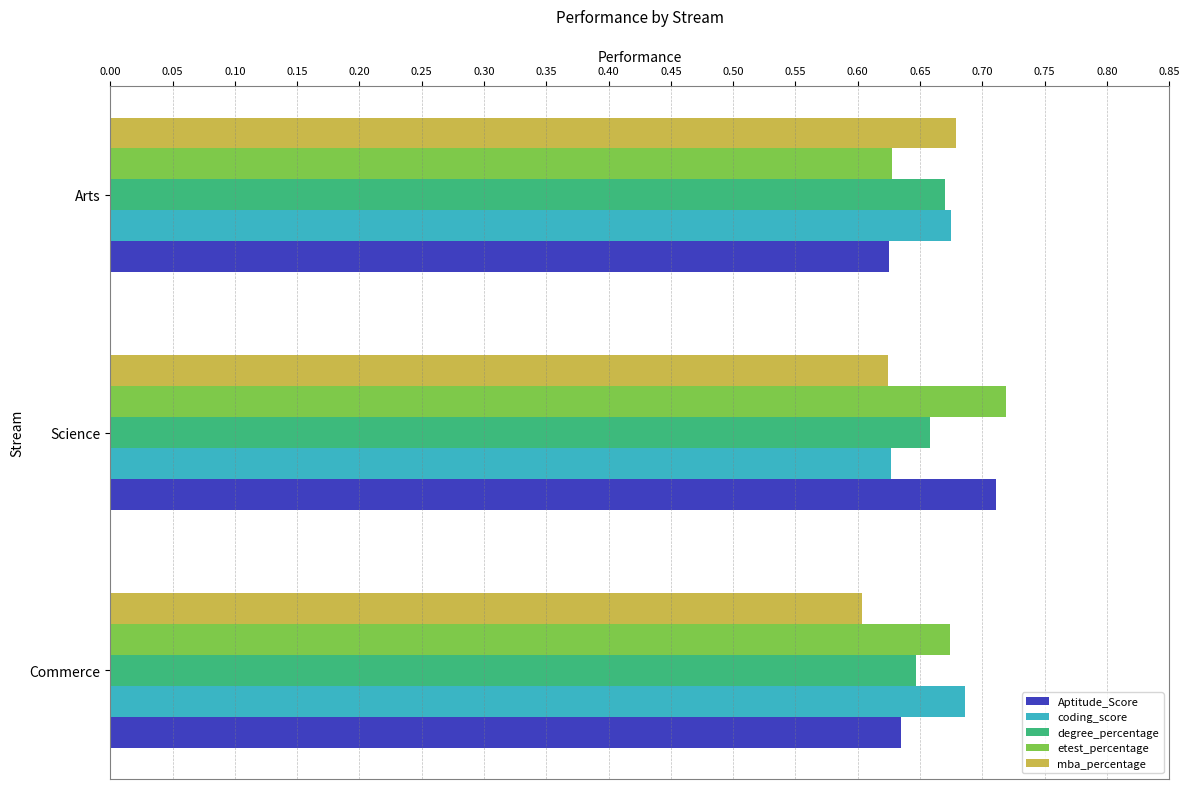

What is the total value across all series at Commerce?

3.2